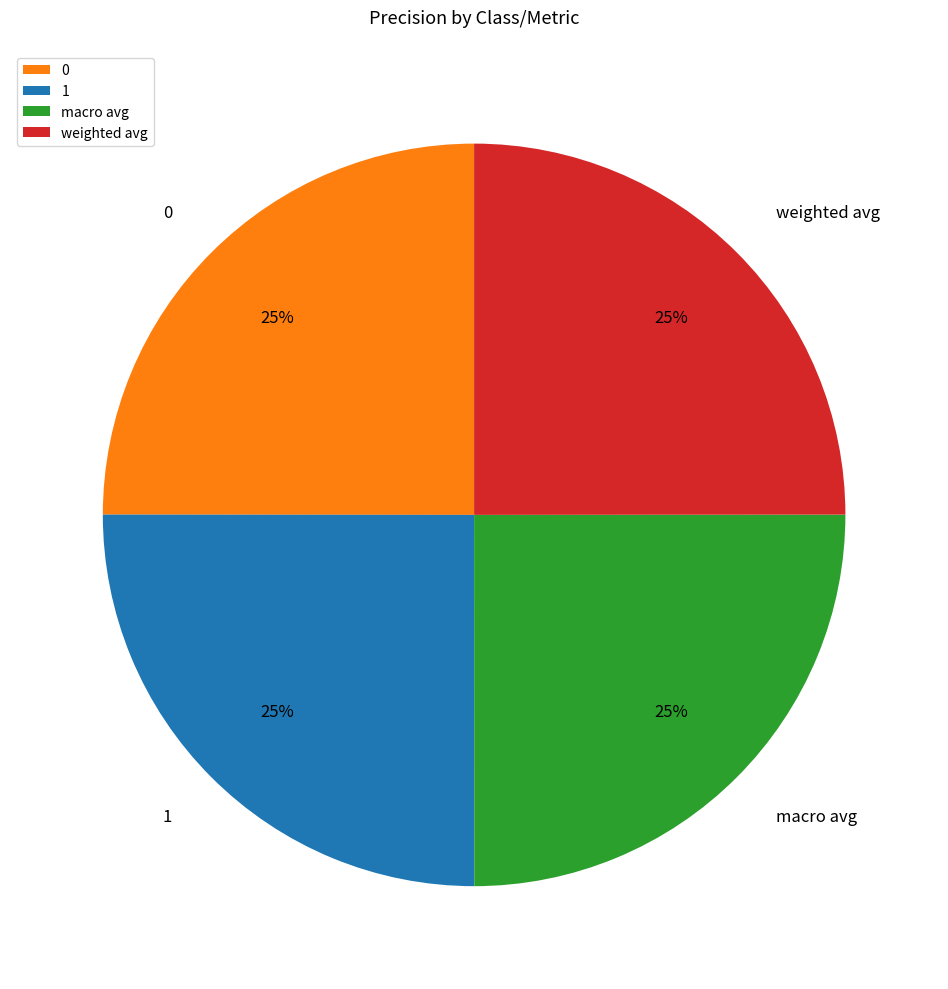

Count the number of slices in the pie.

4